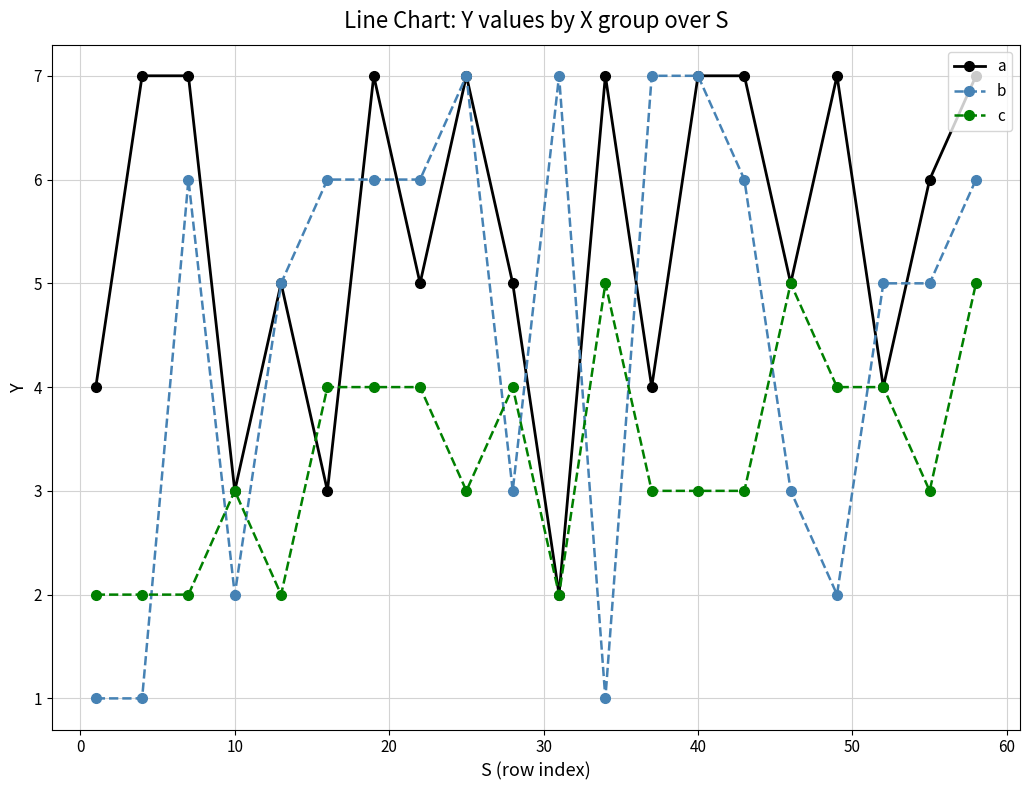

Rank the series by their average value, from lowest to highest.

c, b, a